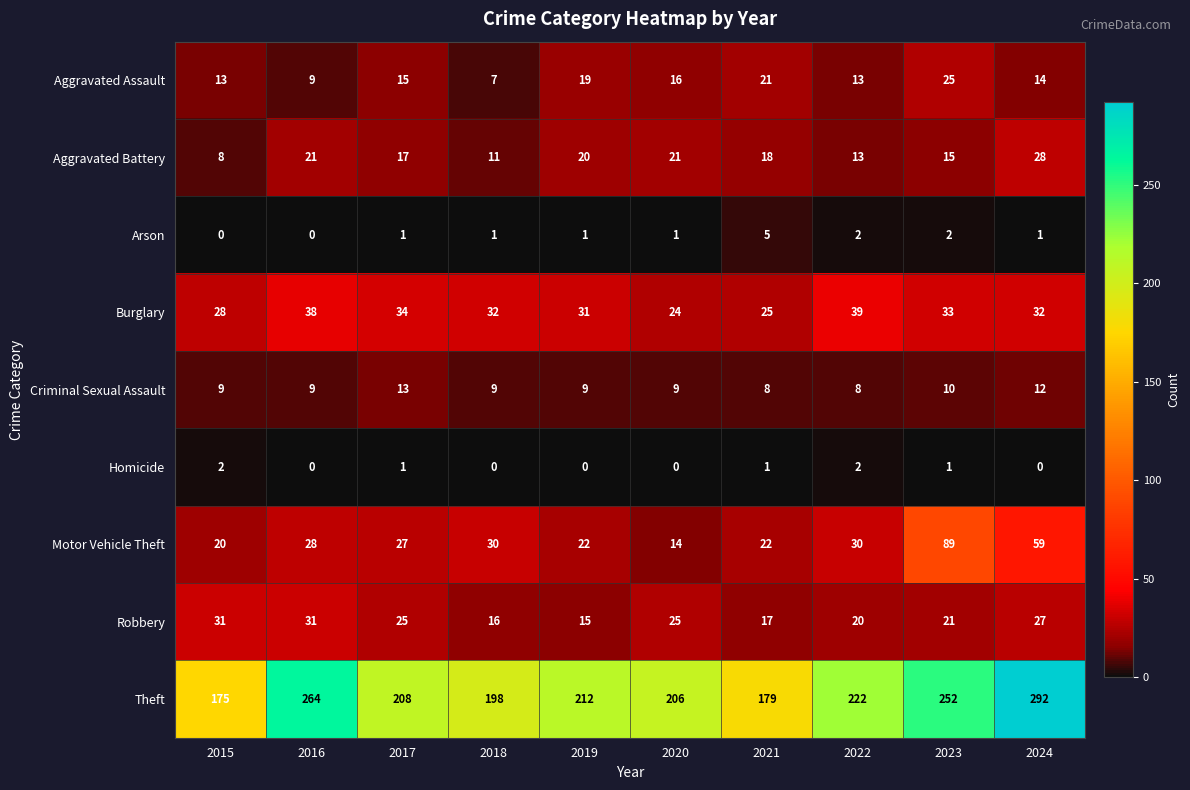

What is the sum of all Arson values?

14